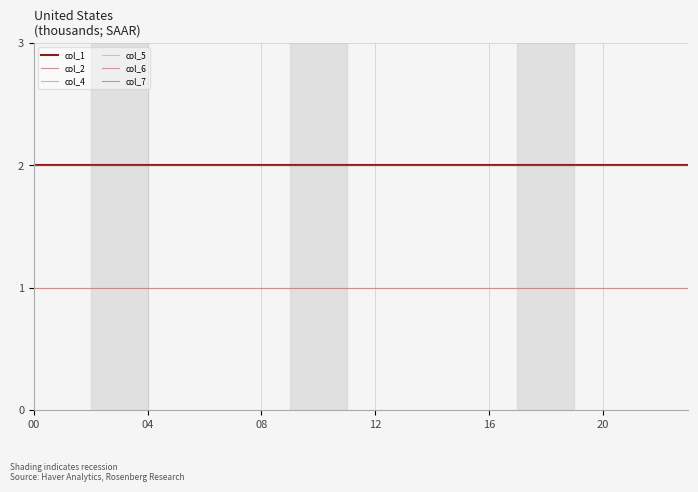

Is this an area chart (filled region under the line)?

No